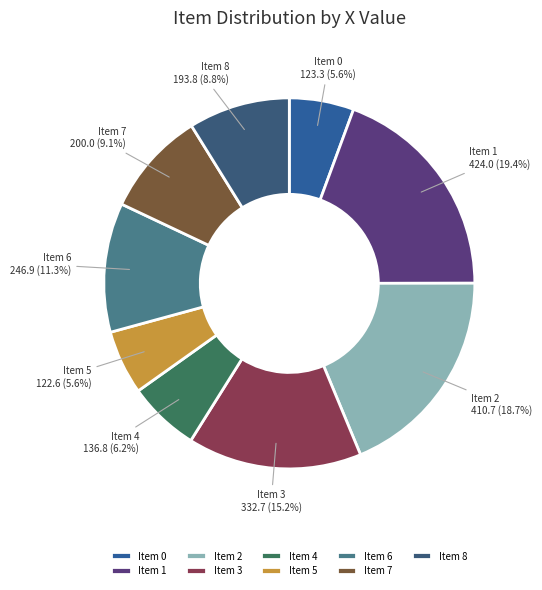

What percentage do Item 5 and Item 2 together represent?

24.3%